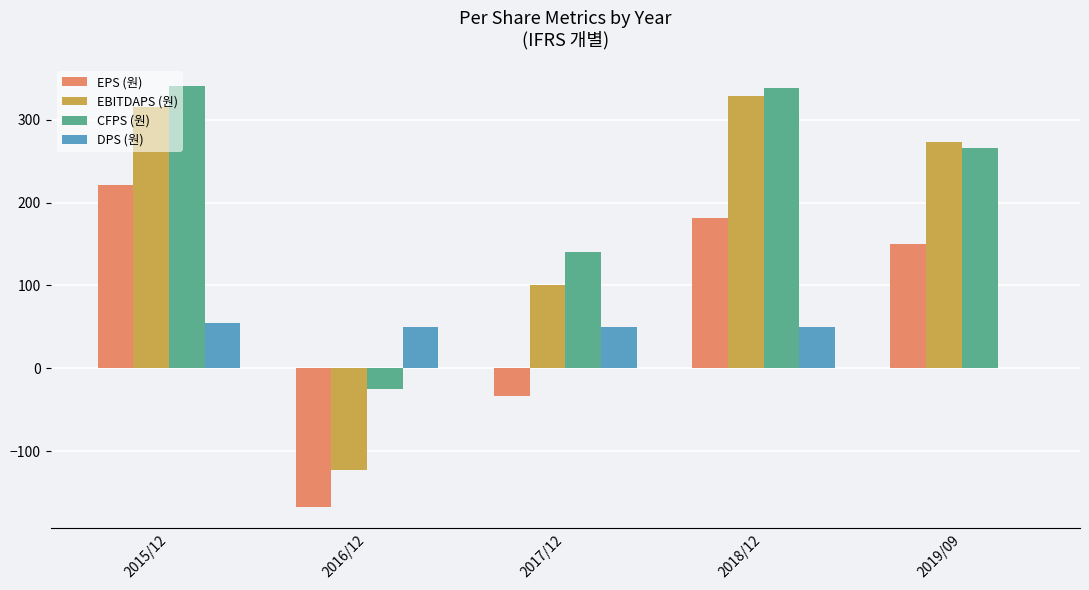

How many categories are shown in the chart?

5